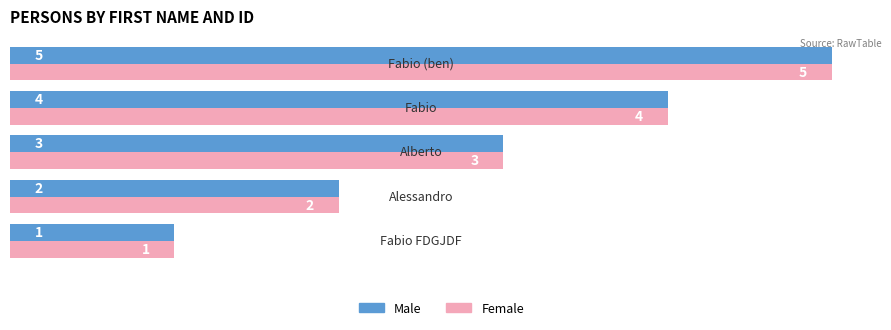

What is the highest value of the Female series?

5